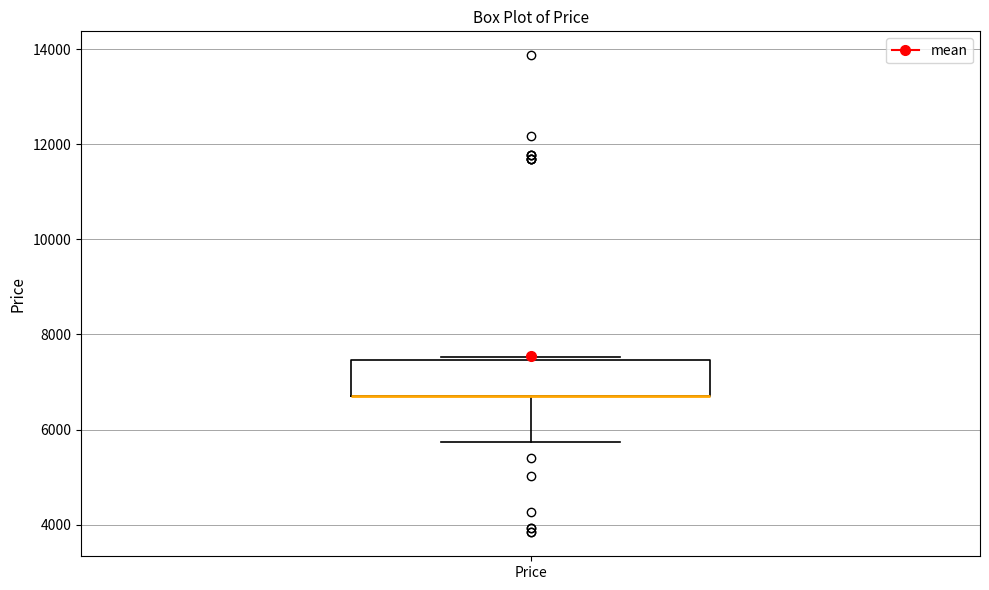

Where is the lower edge of the box for Price on the y-axis? The values are not printed on the chart, so give them approximately, as read against the axis.

6600